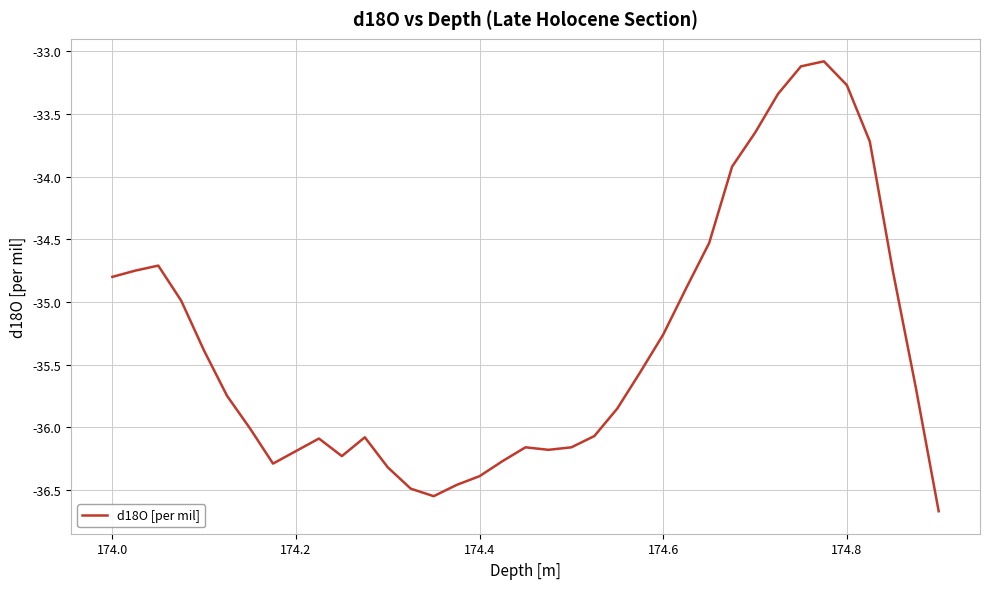

What is the smallest value displayed?

-36.7